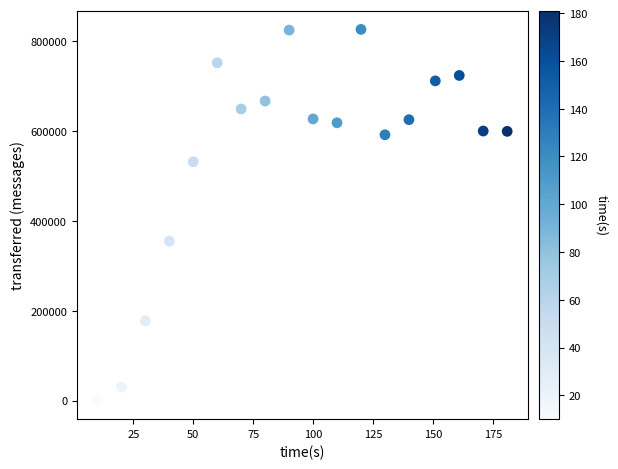

What Y value in the scatter plot is closest to 413360?

355060